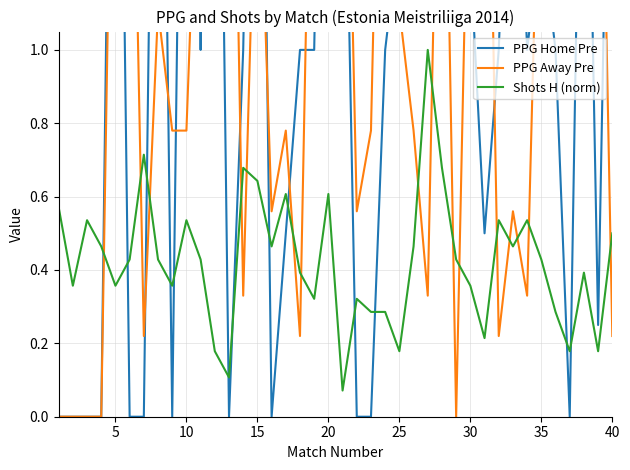

What is the sum of all PPG Home Pre values?

47.1